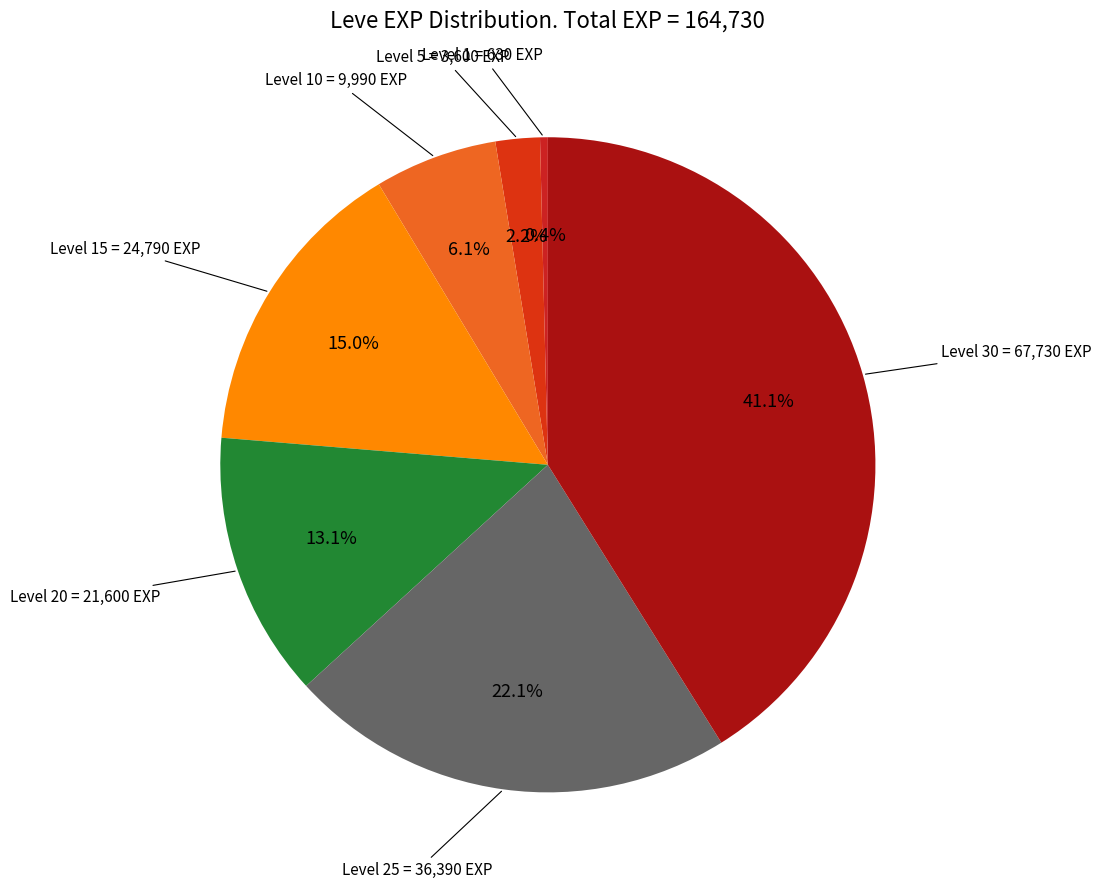

Is there any slice that represents more than half of the pie?

No